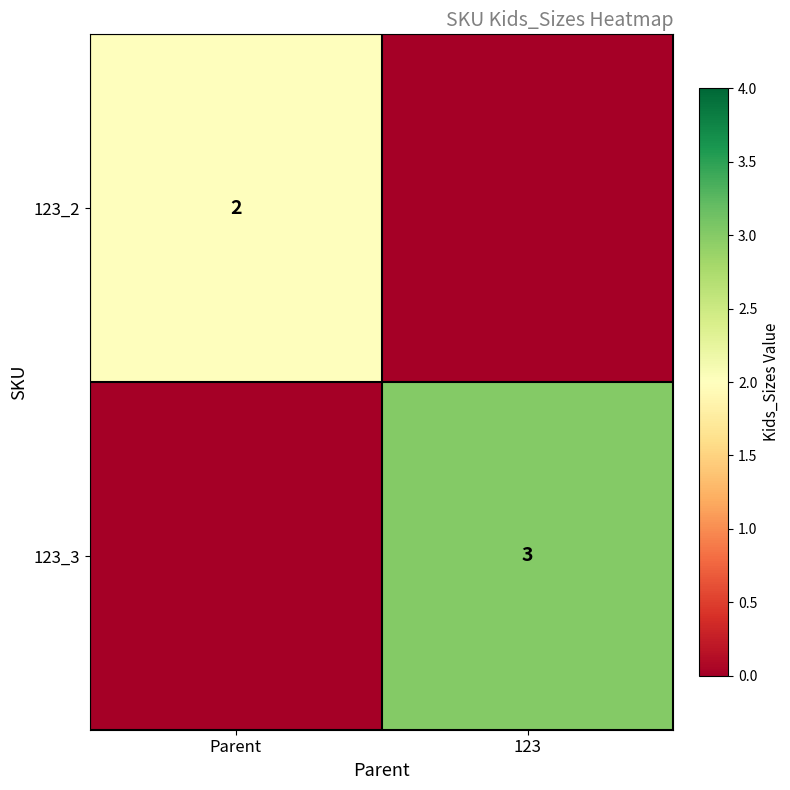

Is it true that 123_3 equals 3 at 123?

True